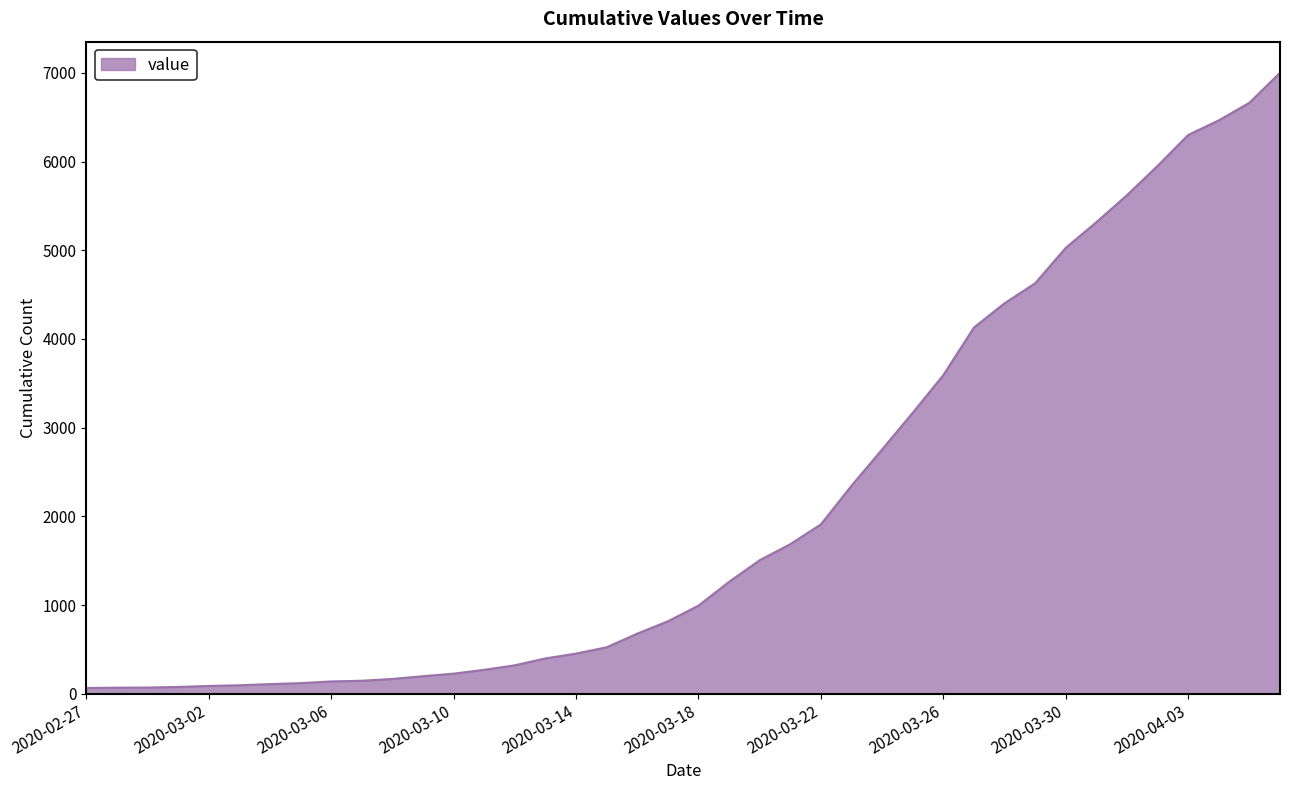

What is the difference between the maximum and minimum values?

6939